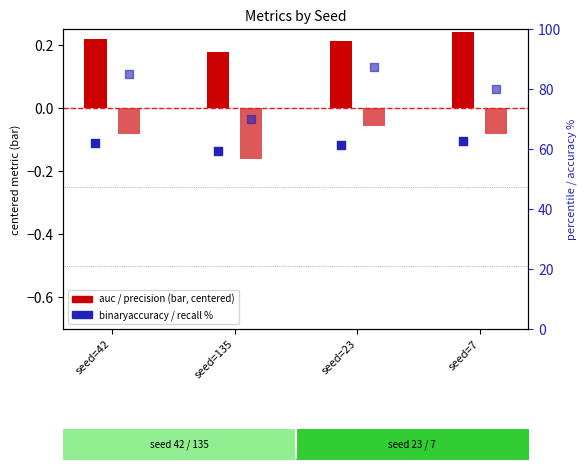

At how many categories does at least one series exceed 10?

4